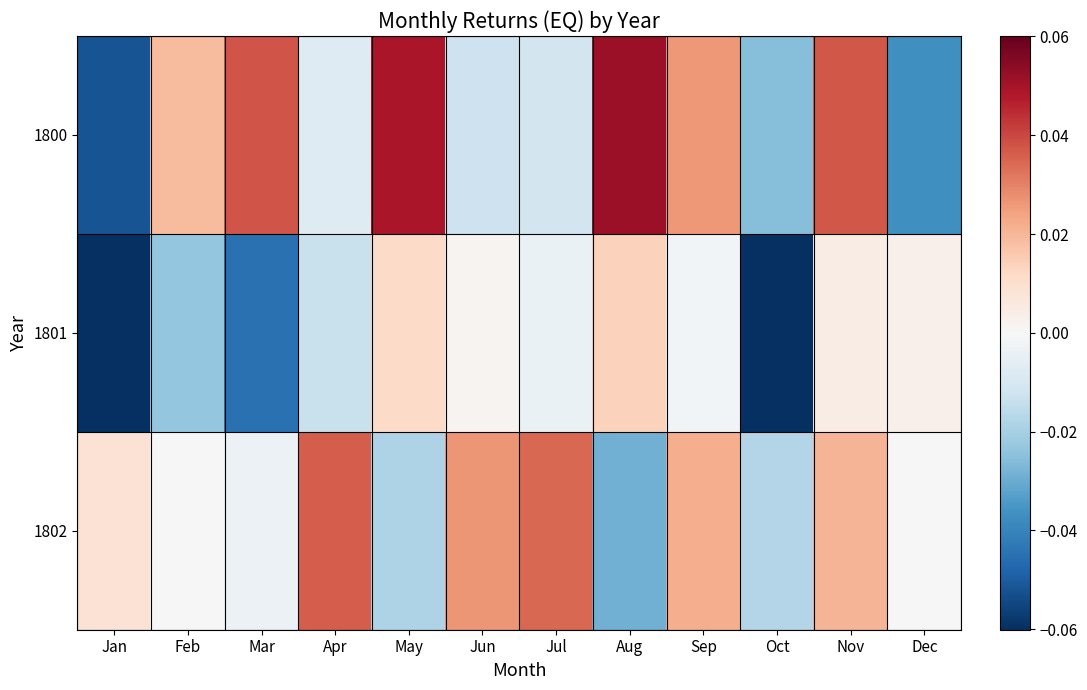

Reading left to right, transcribe all the data shown in this chart.

1800: Jan=-0.1	Feb=0.0	Mar=0.0	Apr=-0.0	May=0.0	Jun=-0.0	Jul=-0.0	Aug=0.1	Sep=0.0	Oct=-0.0	Nov=0.0	Dec=-0.0
1801: Jan=-0.1	Feb=-0.0	Mar=-0.0	Apr=-0.0	May=0.0	Jun=0.0	Jul=-0.0	Aug=0.0	Sep=-0.0	Oct=-0.1	Nov=0.0	Dec=0.0
1802: Jan=0.0	Feb=0.0	Mar=-0.0	Apr=0.0	May=-0.0	Jun=0.0	Jul=0.0	Aug=-0.0	Sep=0.0	Oct=-0.0	Nov=0.0	Dec=0.0